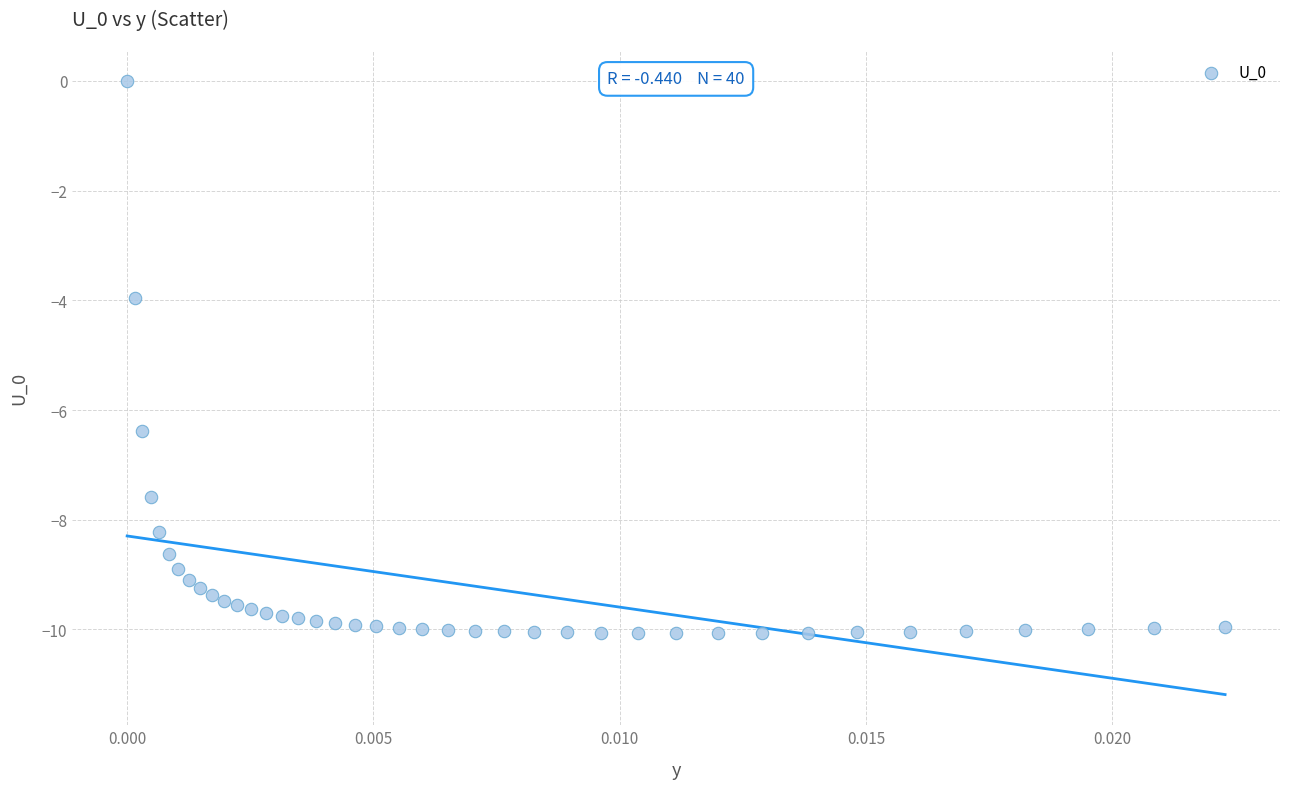

What Y value in the scatter plot is closest to -5?

-4.0